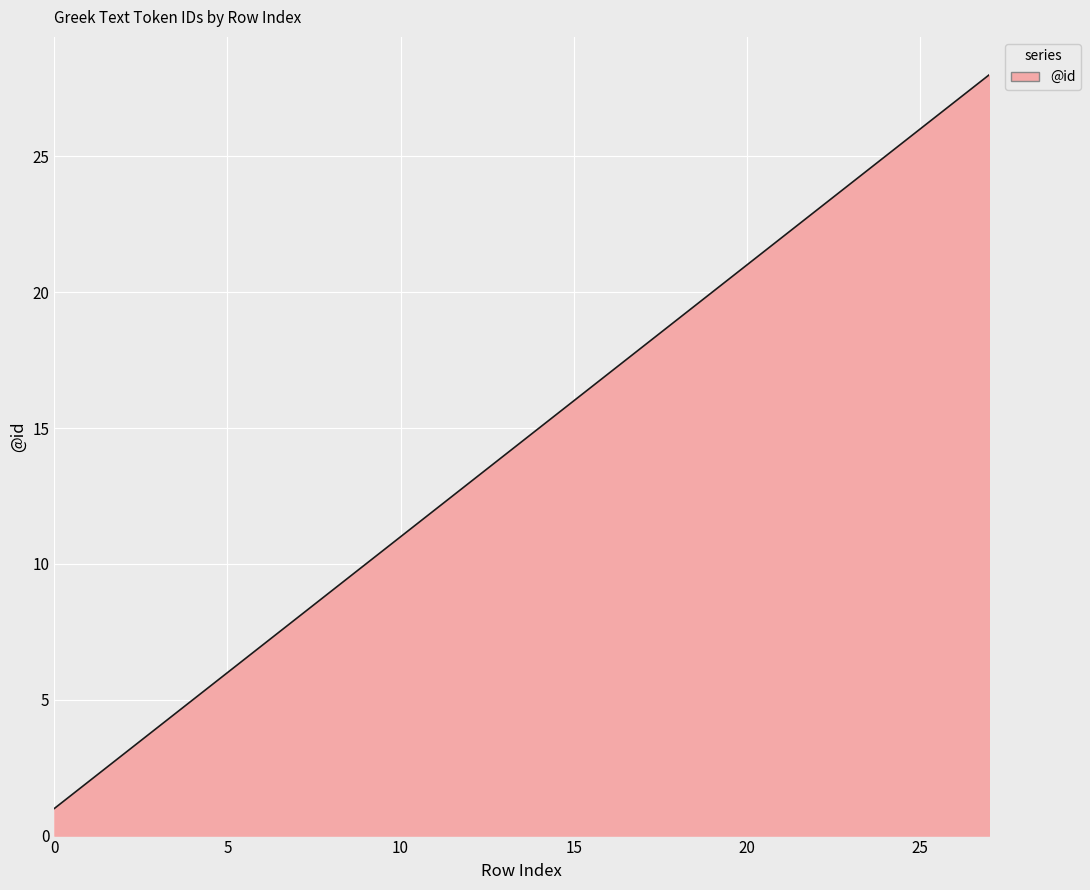

What is the maximum value shown in the chart?

28